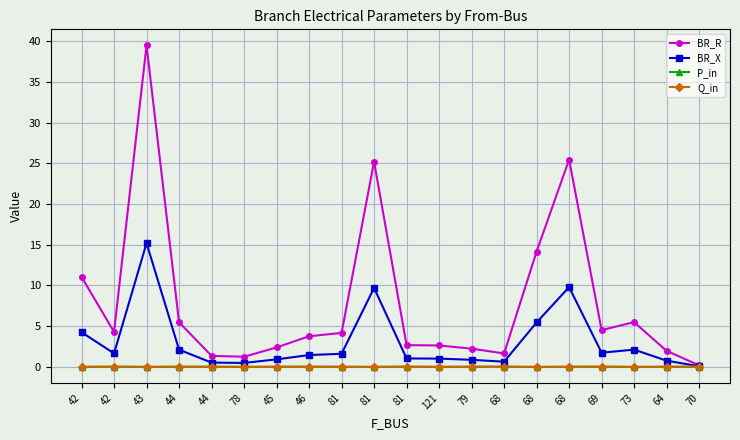

Count the number of data series in this chart.

4